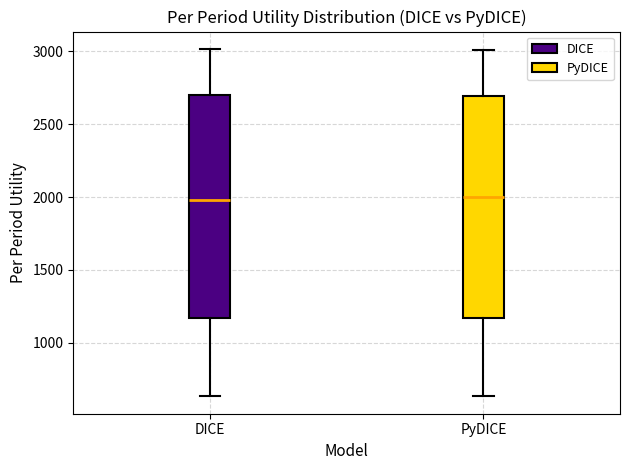

Reading left to right, read every box against the y-axis: the position of its median line, the range the box covers, and the ends of its whiskers. The values are not printed on the chart, so give them approximately, as read against the axis.

DICE: median 2000, box 1150 to 2700, whiskers 650 to 3000
PyDICE: median 2000, box 1150 to 2700, whiskers 650 to 3000